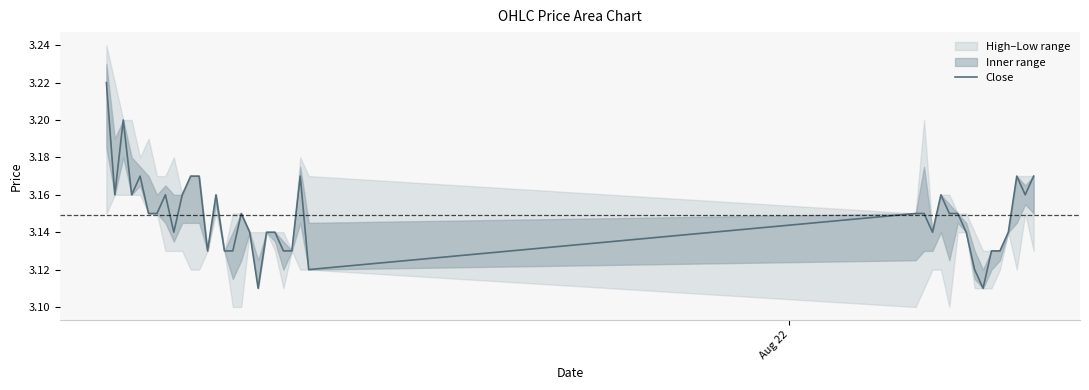

What is the maximum value shown in the chart?

3.2